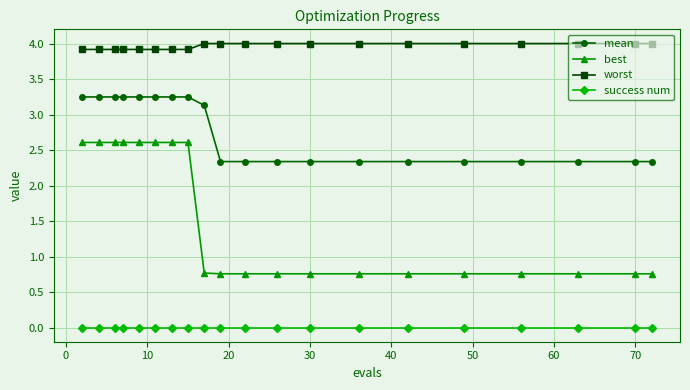

Which series has the largest range (max minus min)?

best